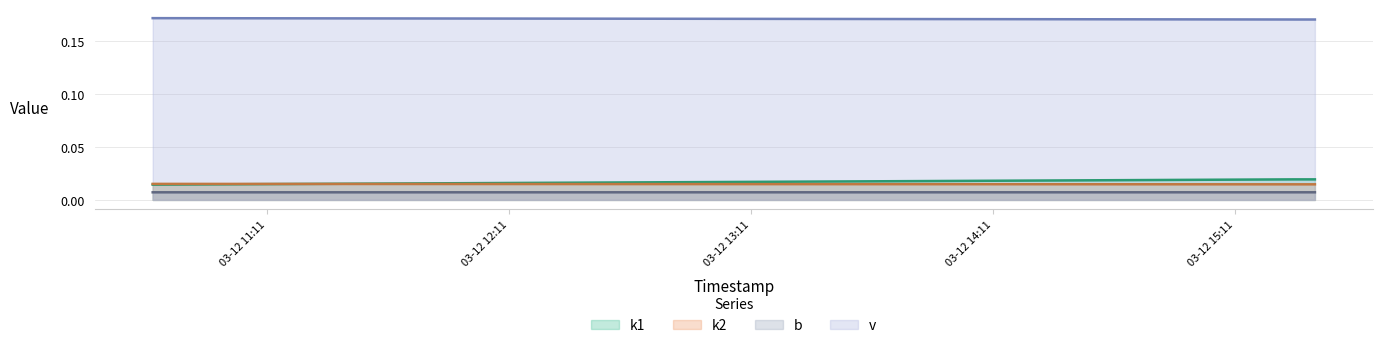

True or false: k2 has a value of 0.1 at 2025-03-12 15:25:30.

False